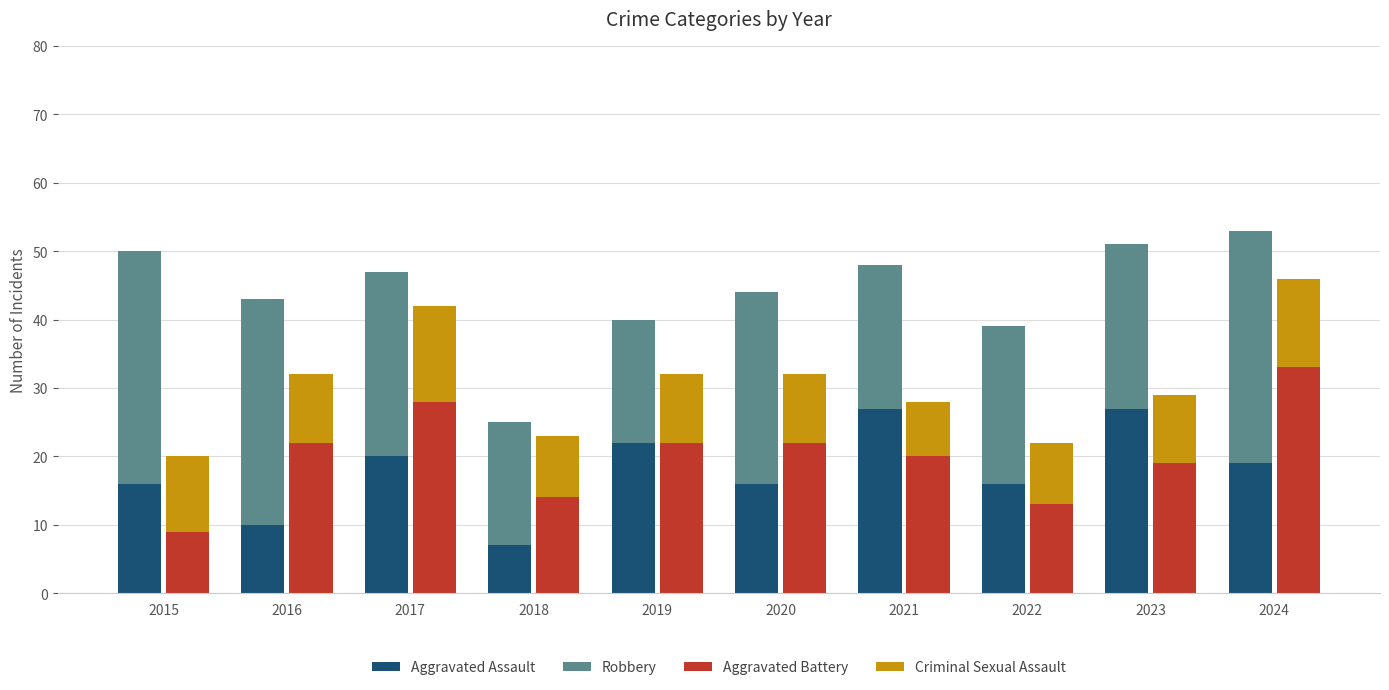

How many data points in Criminal Sexual Assault are less than 10?

3